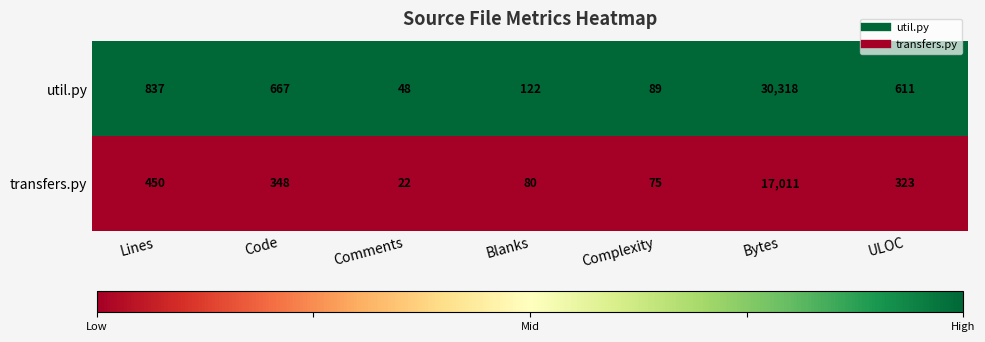

What is the greatest value displayed?

30318